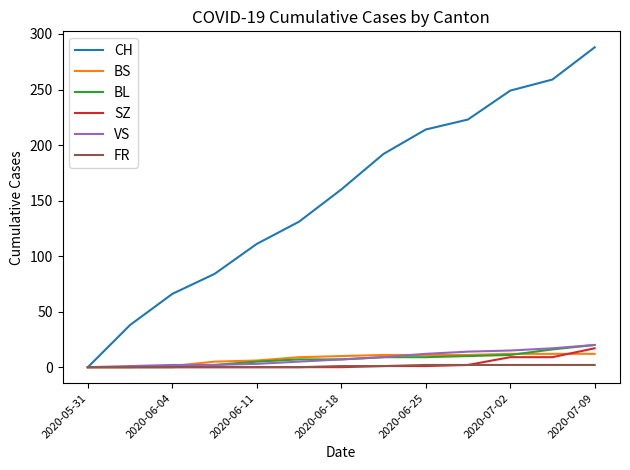

Which series has the widest spread of values?

CH